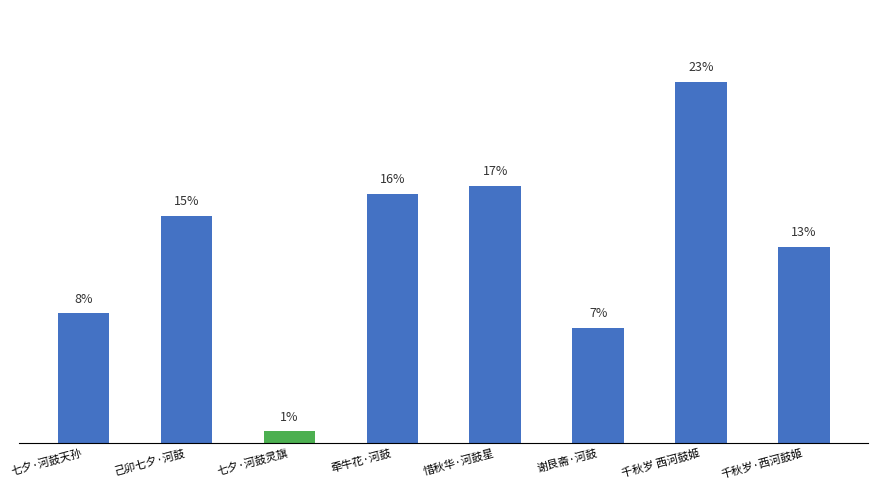

What value does the data have at 千秋岁 西河鼓姬?

23.3